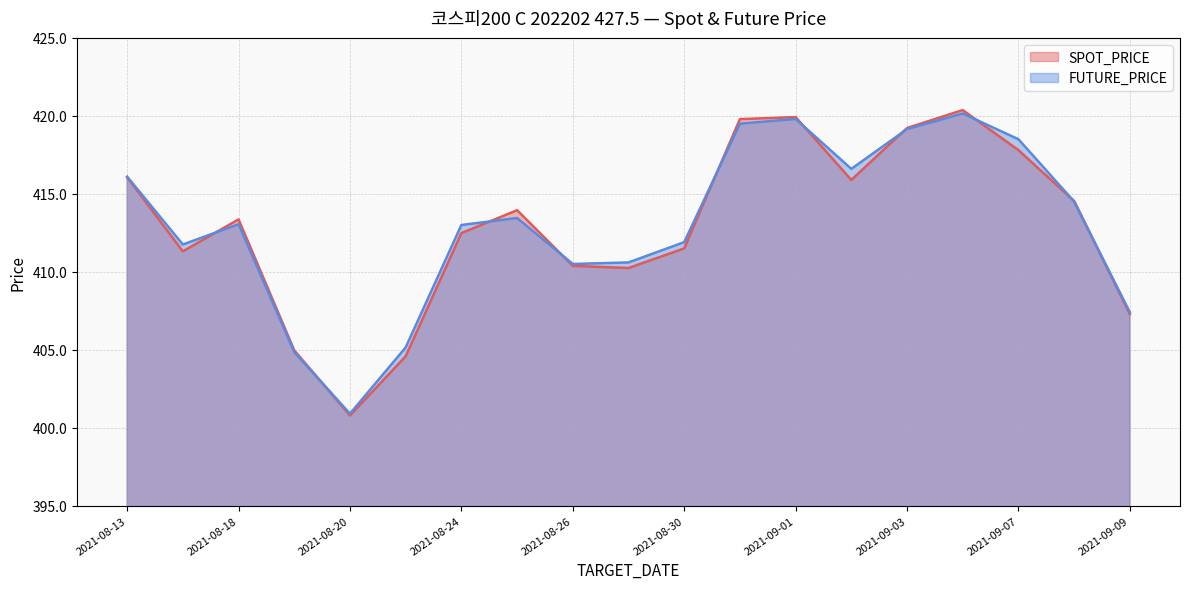

What is the difference between the FUTURE_PRICE values at 2021-09-09 and 2021-08-20?

6.5